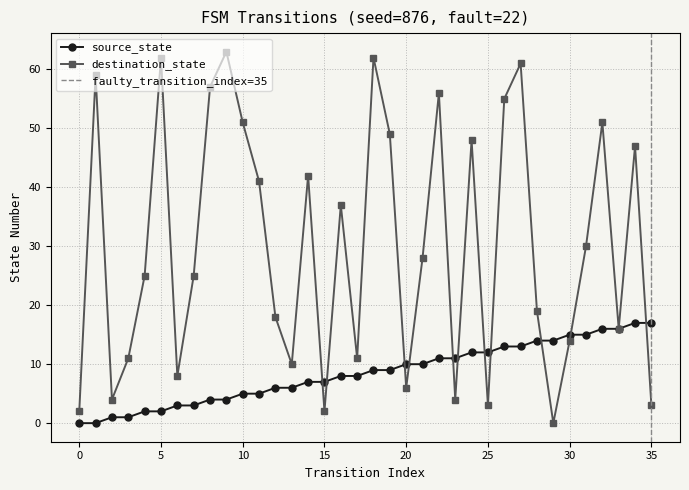

Reading left to right, list all the values displayed in this chart.

source_state: 0	0	1	1	2	2	3	3	4	4	5	5	6	6	7	7	8	8	9	9	10	10	11	11	12	12	13	13	14	14	15	15	16	16	17	17
destination_state: 2	59	4	11	25	62	8	25	57	63	51	41	18	10	42	2	37	11	62	49	6	28	56	4	48	3	55	61	19	0	14	30	51	16	47	3